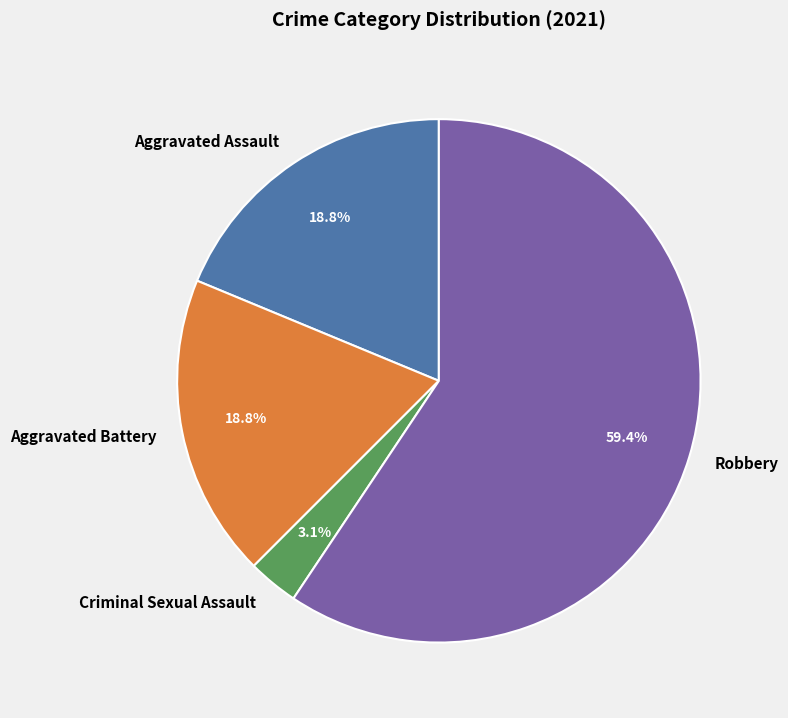

Which category has the biggest portion of the pie?

Robbery